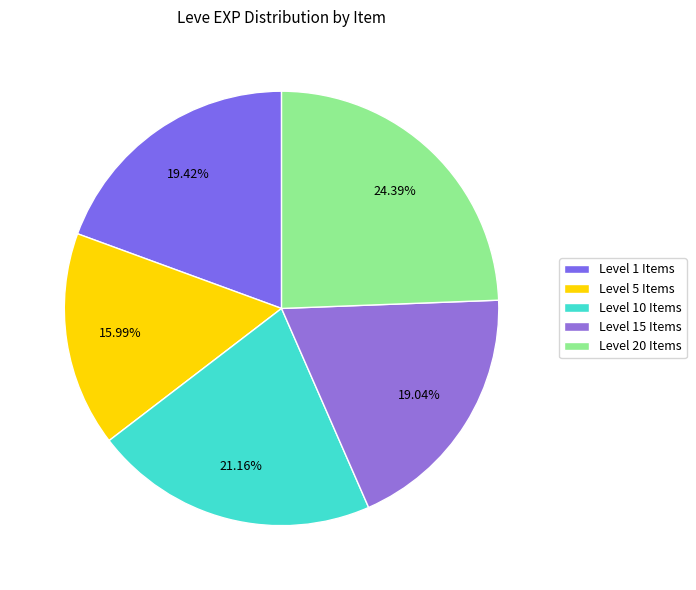

Which slice is the largest?

Level 20 Items